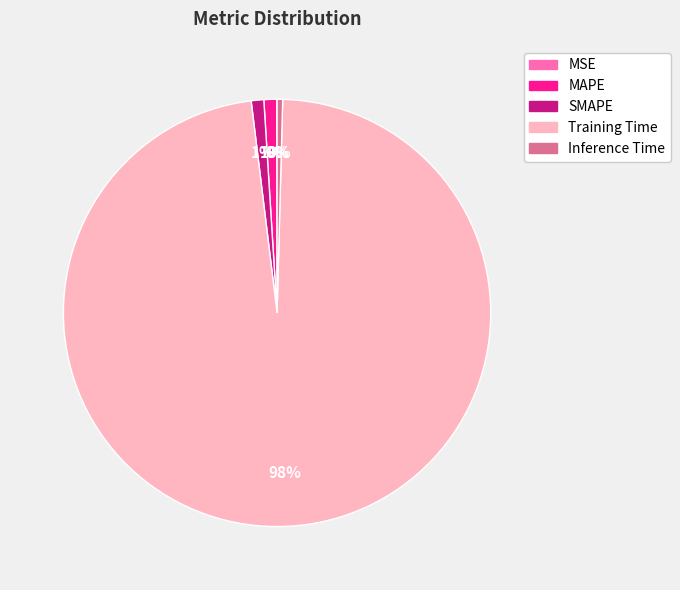

Is it true that SMAPE is 11% of the pie?

False